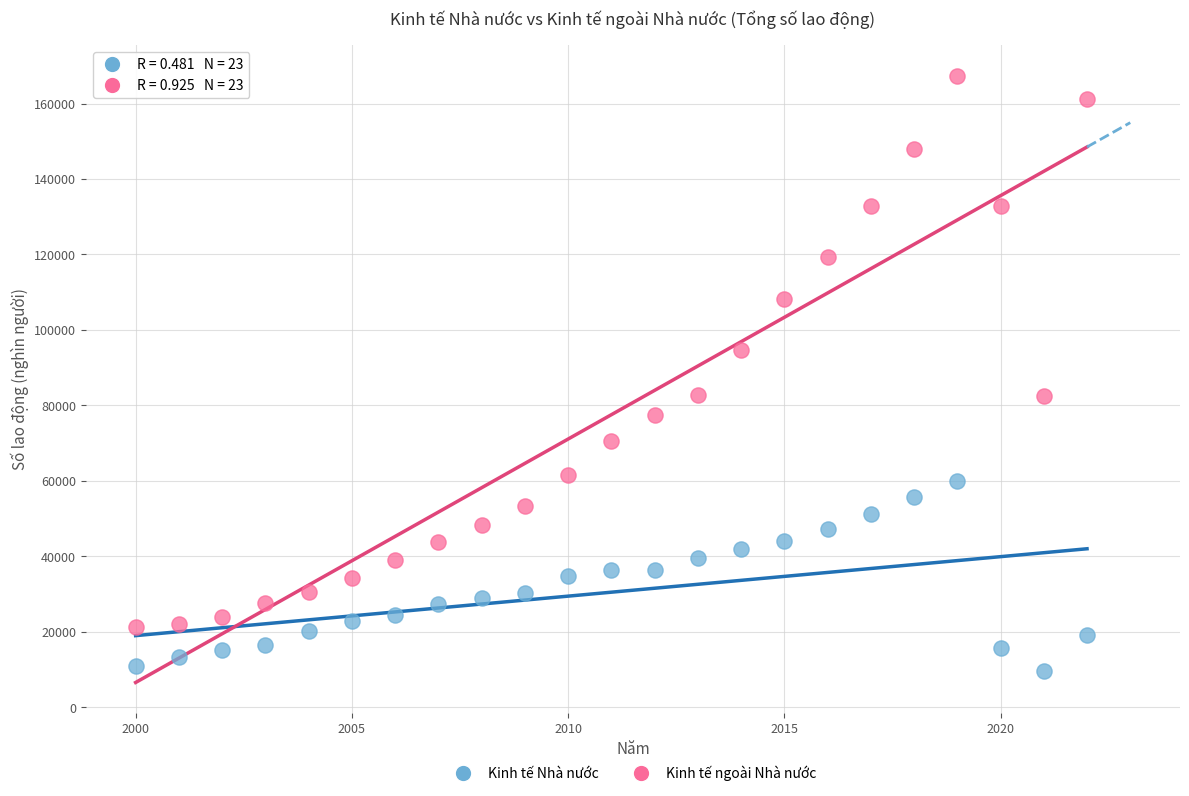

What are all the series names shown in the legend?

Kinh tế Nhà nước, Kinh tế ngoài Nhà nước